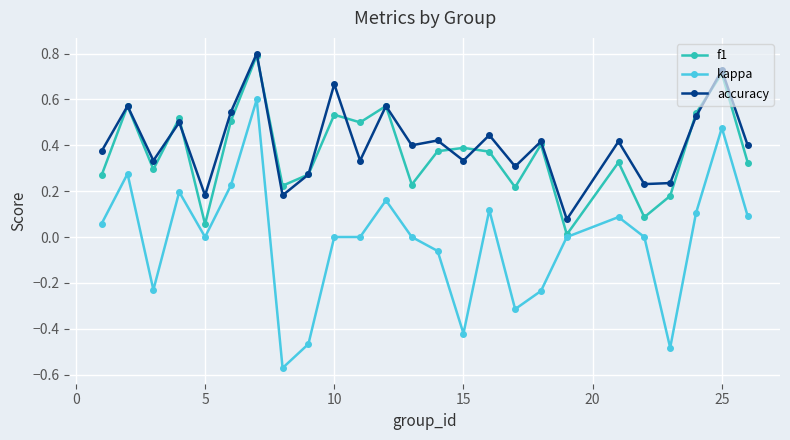

True or false: accuracy and kappa cross at least once.

False